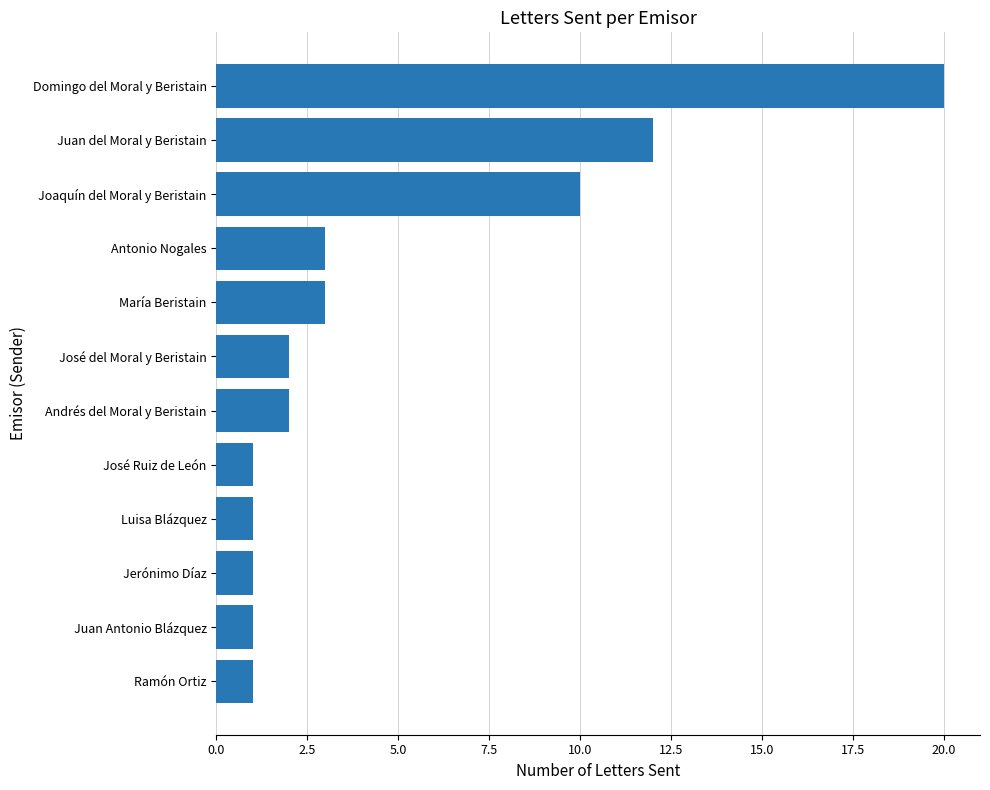

What is the sum of the values at Juan Antonio Blázquez and Joaquín del Moral y Beristain?

11